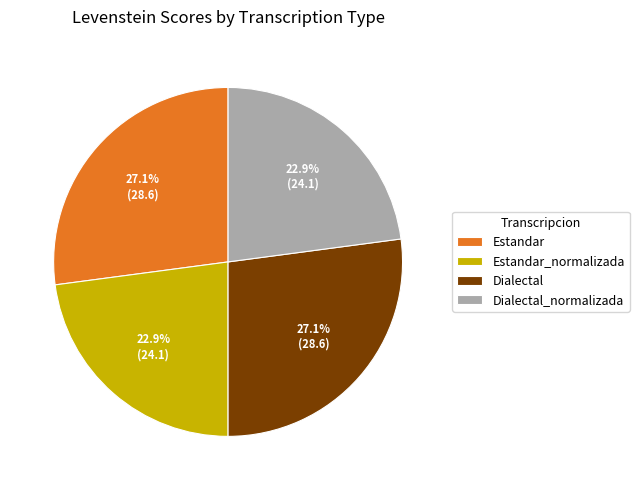

Count the number of slices in the pie.

4